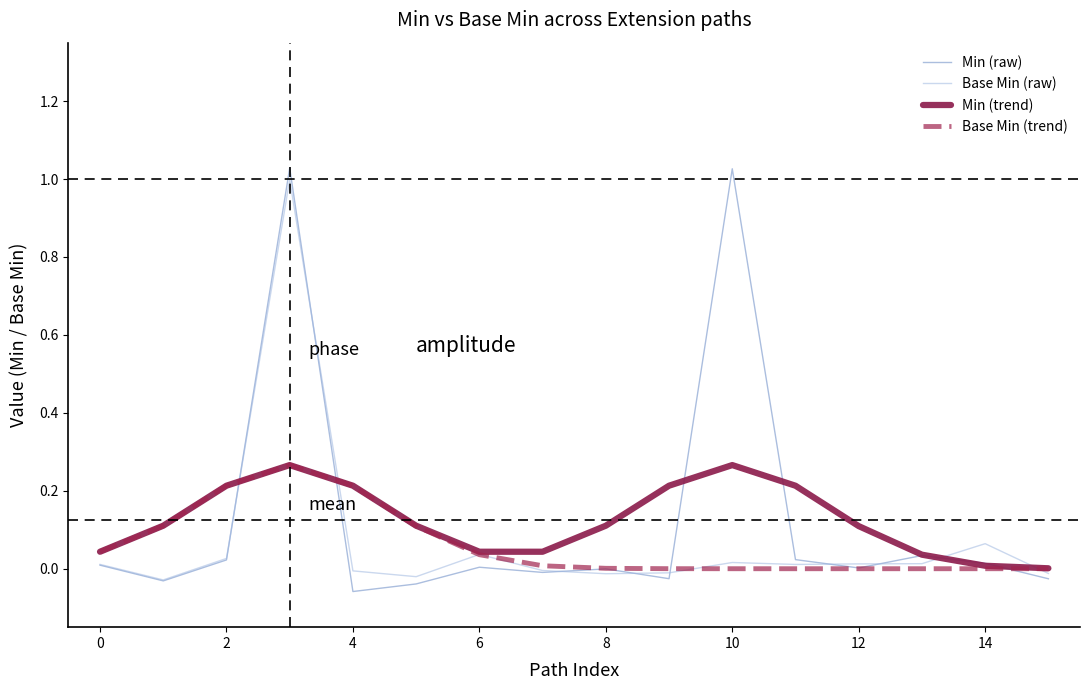

Does the chart have visible grid lines?

No